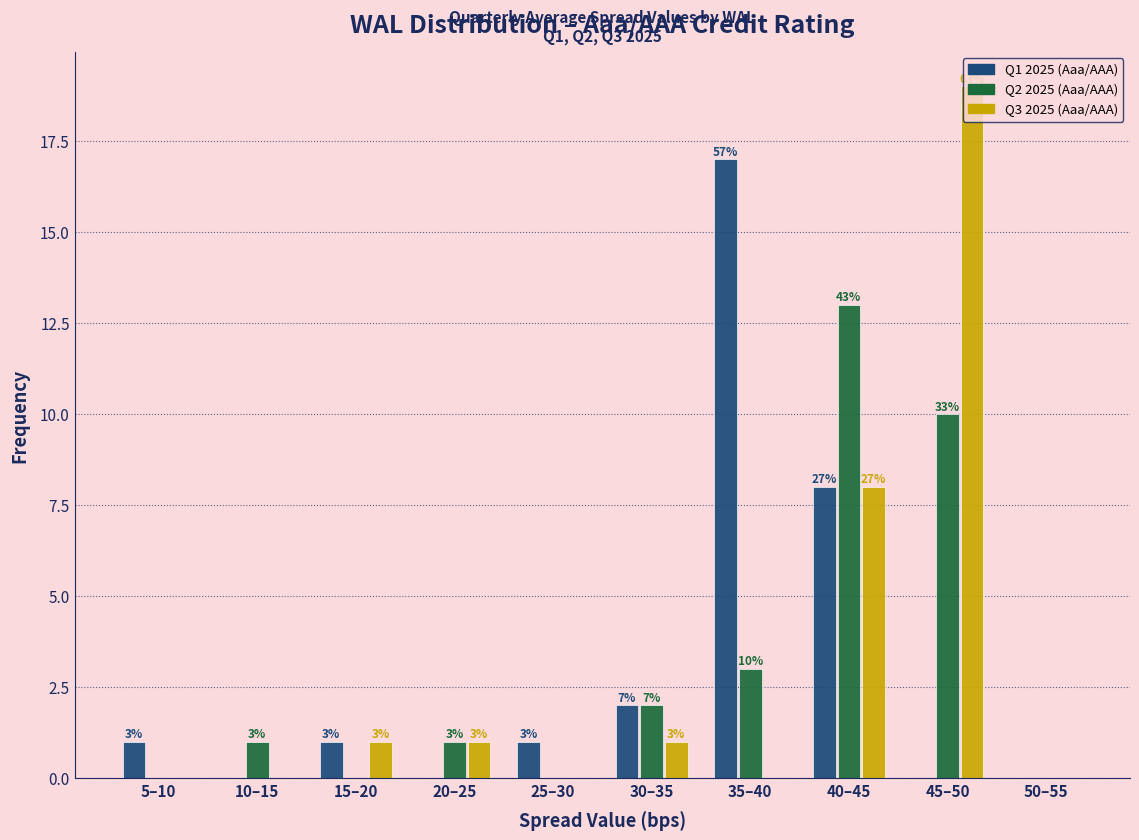

Reading left to right, extract all data points from this chart.

Q1 2025 (Aaa/AAA): 5–10=1	10–15=0	15–20=1	20–25=0	25–30=1	30–35=2	35–40=17	40–45=8	45–50=0	50–55=0
Q2 2025 (Aaa/AAA): 5–10=0	10–15=1	15–20=0	20–25=1	25–30=0	30–35=2	35–40=3	40–45=13	45–50=10	50–55=0
Q3 2025 (Aaa/AAA): 5–10=0	10–15=0	15–20=1	20–25=1	25–30=0	30–35=1	35–40=0	40–45=8	45–50=19	50–55=0